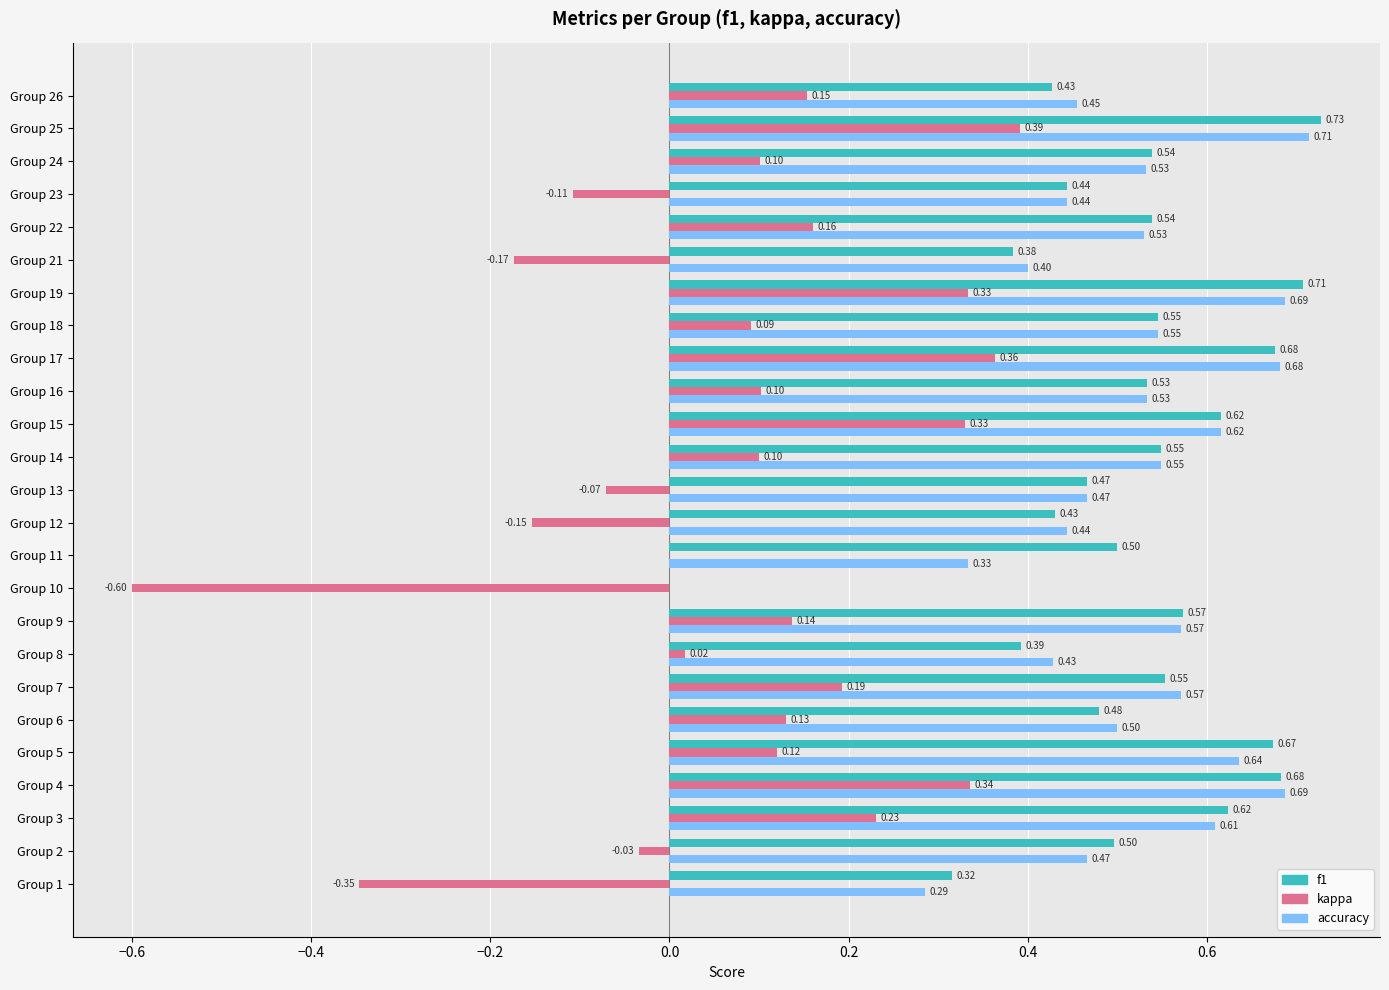

What is the average value of the f1 series?

0.5